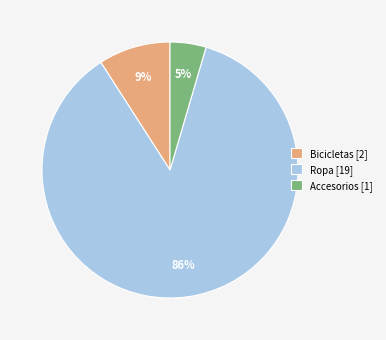

Does any single category account for the majority?

Yes